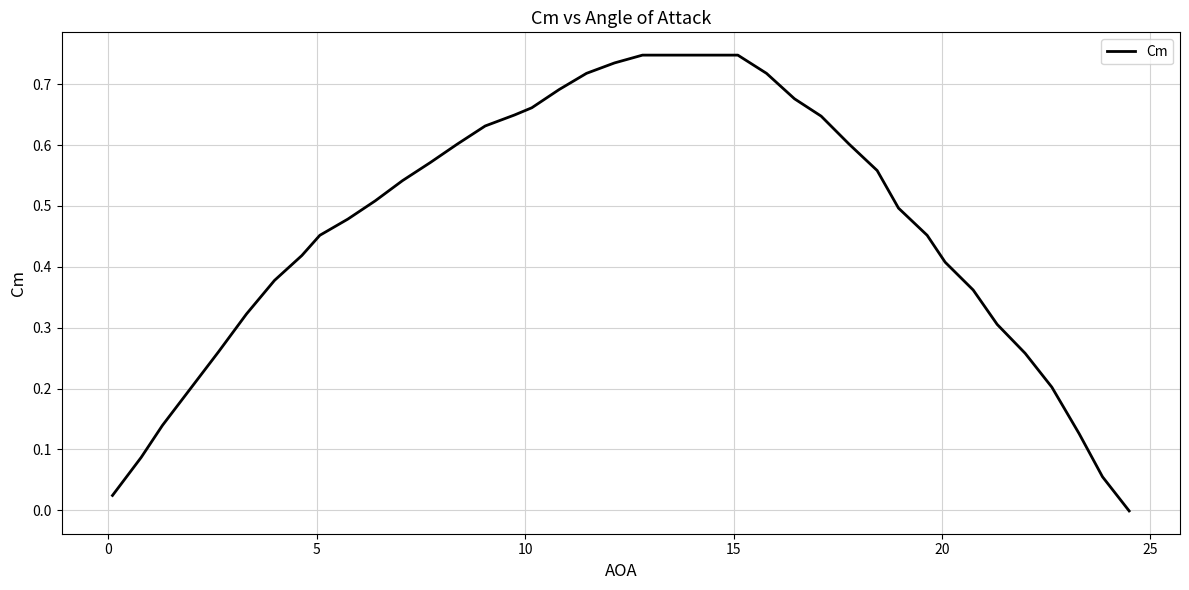

How many lines are shown in the chart?

1